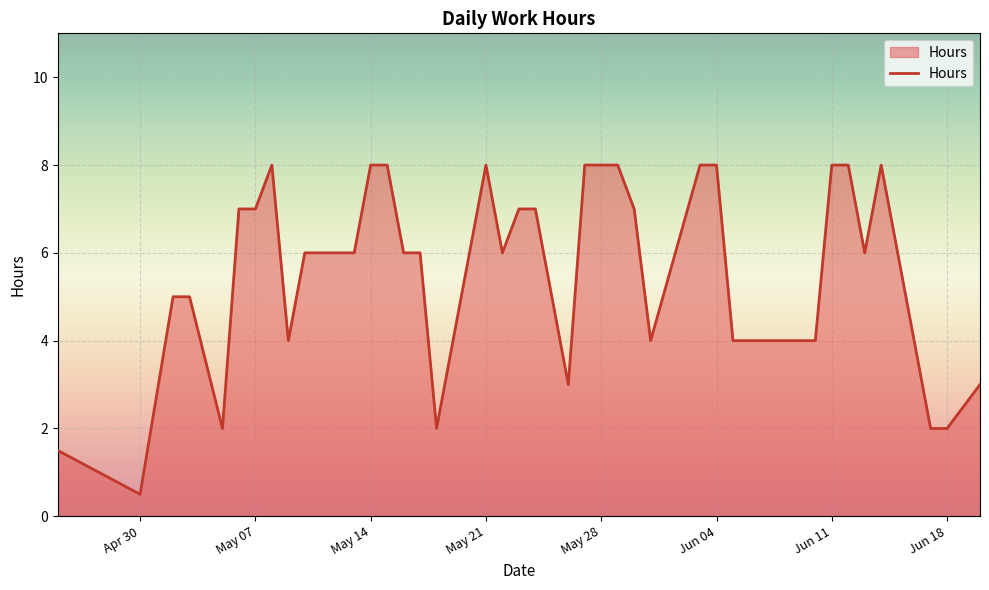

How many distinct data groups are displayed?

1